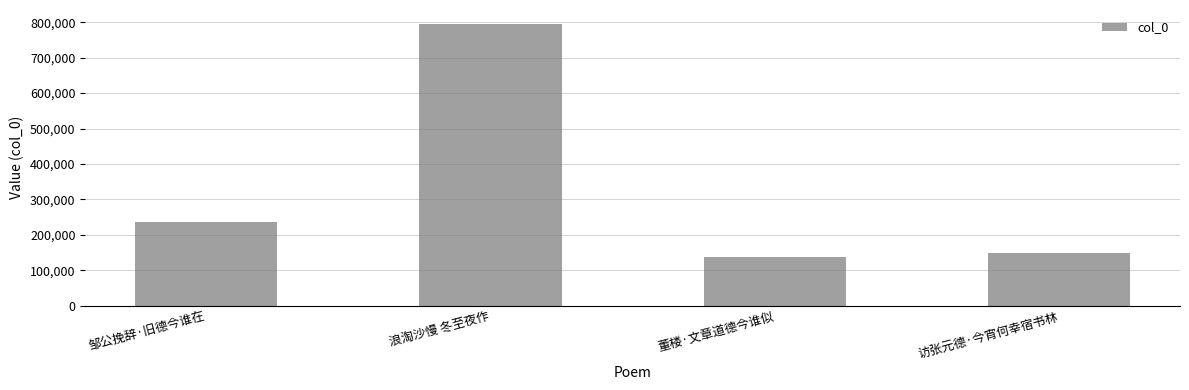

True or false: the data shows 136568 at 董楼·文章道德今谁似.

True